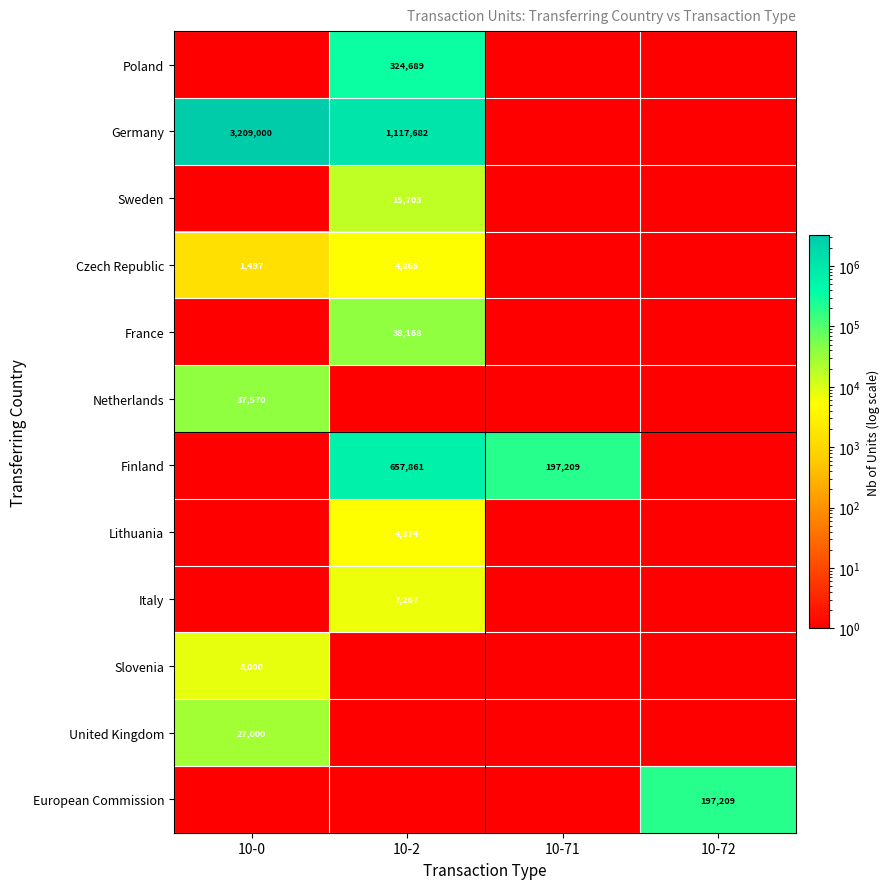

At which category does the chart reach its minimum across all series?

10-0